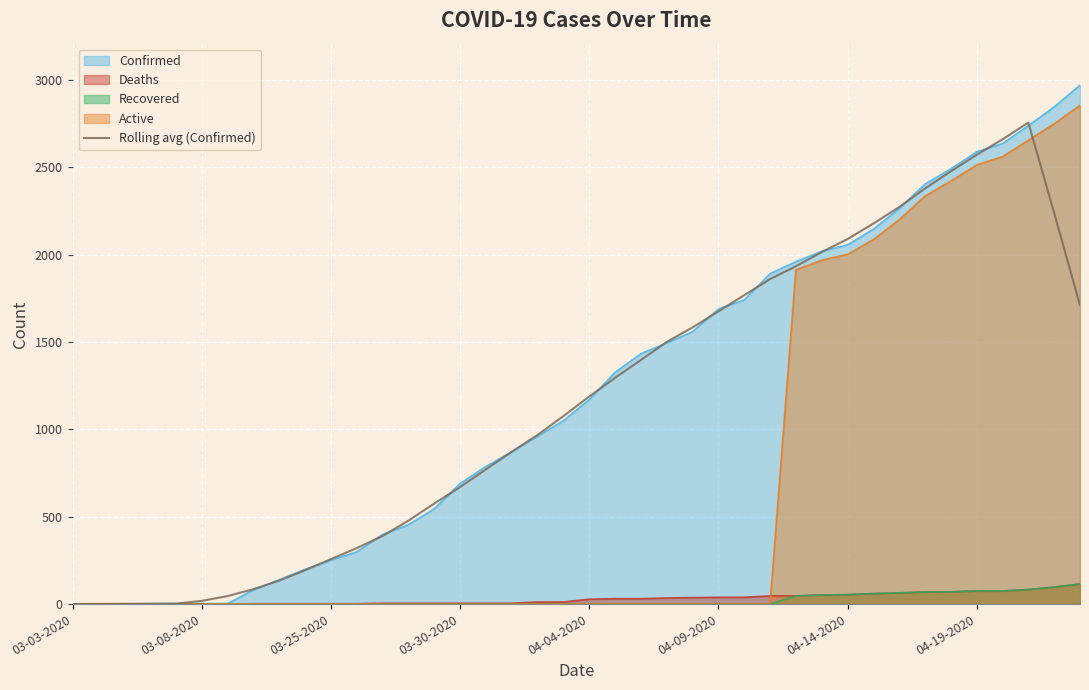

What is the sum of the values at 39 and 31?

3888.8